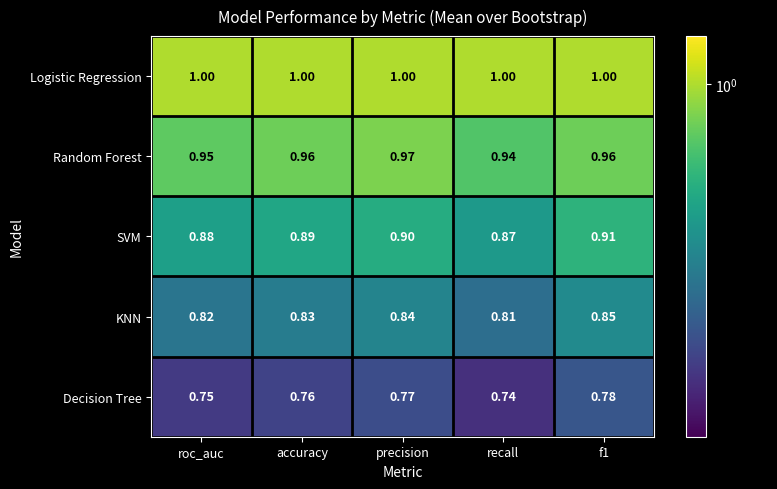

Rank the series by their average value, from highest to lowest.

Logistic Regression, Random Forest, SVM, KNN, Decision Tree